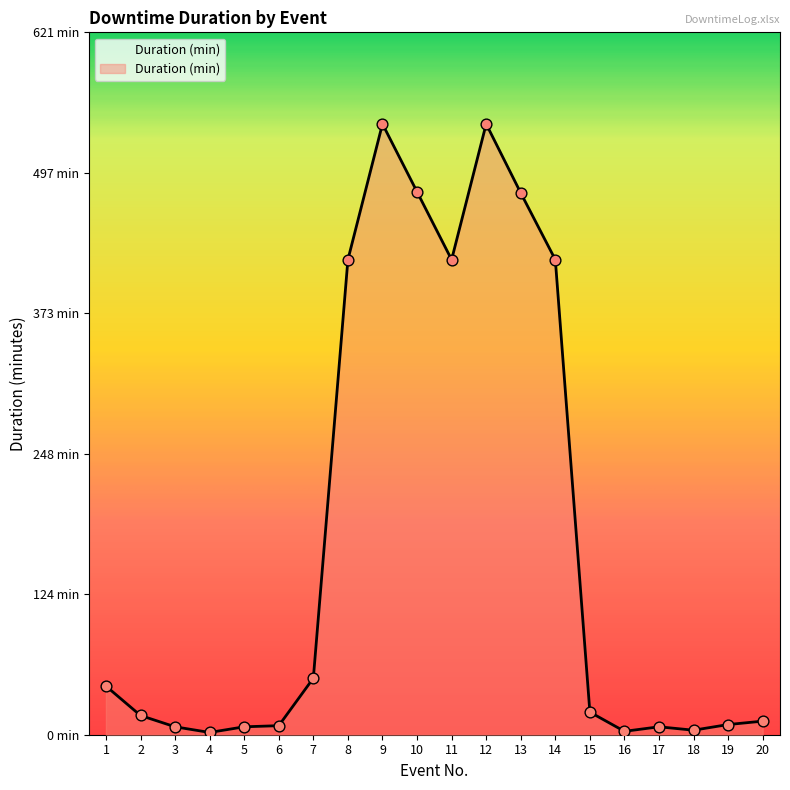

What is the change in value from 3 to 4?

-5